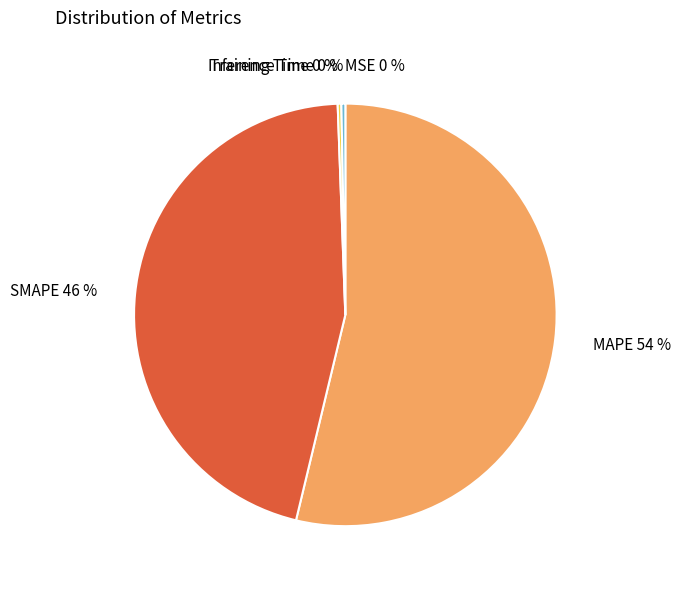

Combined, do Training Time 0 % and MAPE 54 % account for over 50%?

Yes